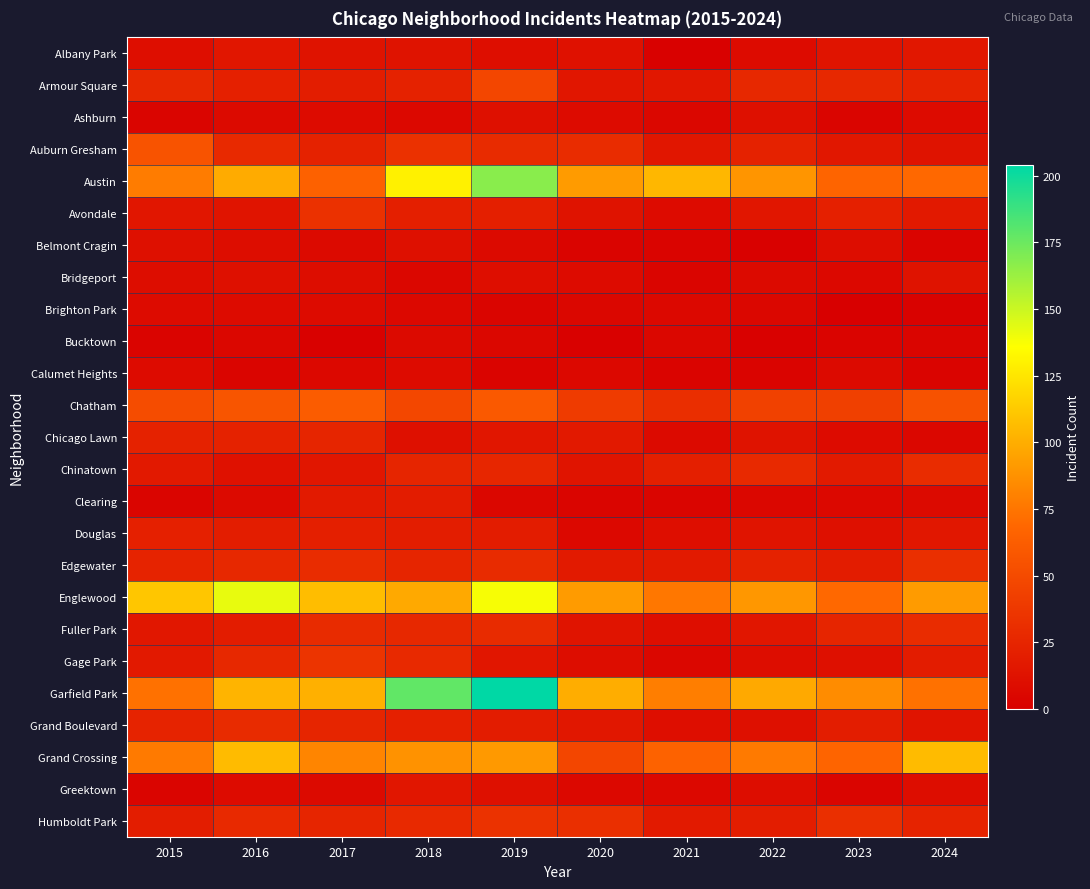

Which series has the largest range (max minus min)?

Garfield Park